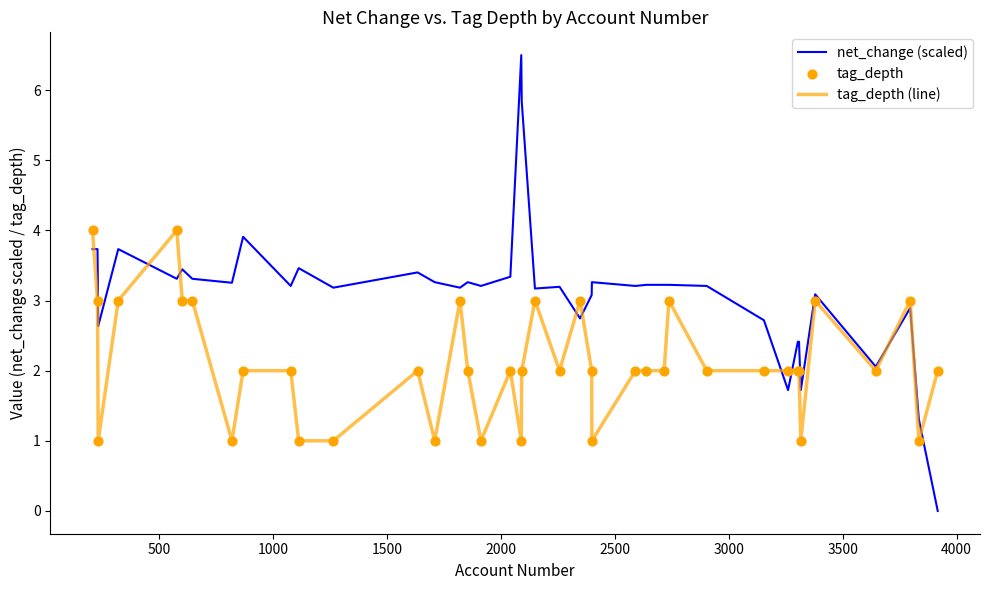

Which series has the largest total across all categories?

net_change (scaled)